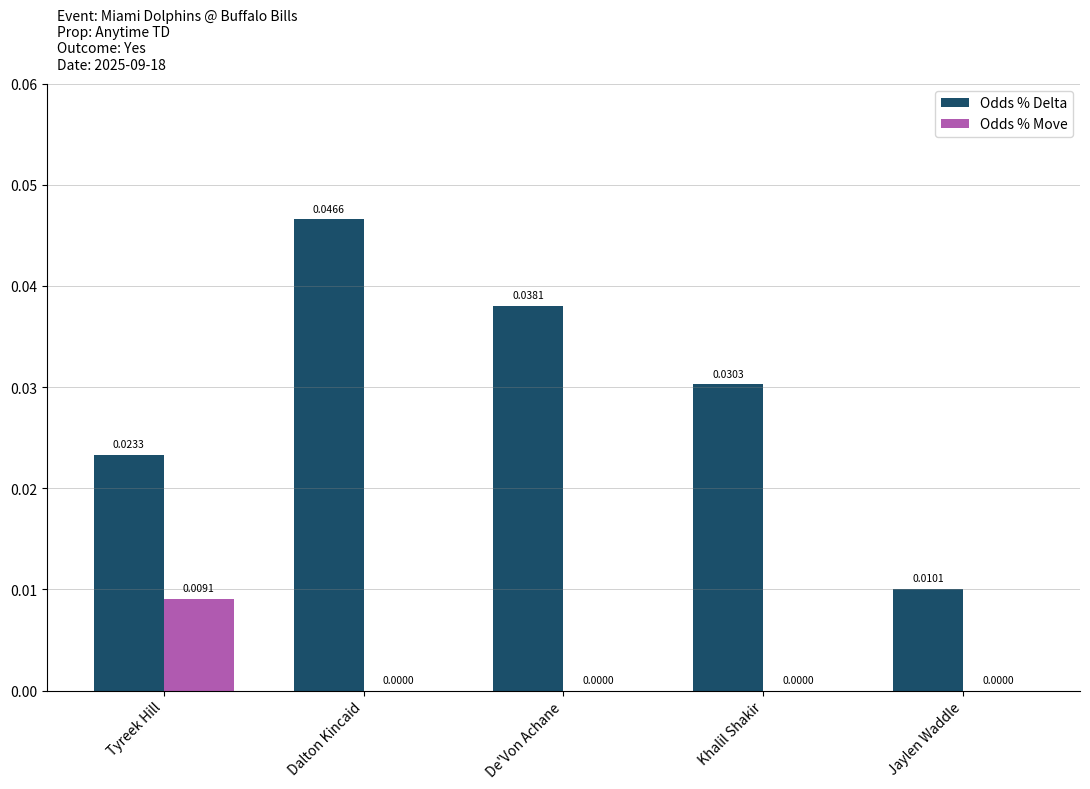

Which series changed the most between Dalton Kincaid and Jaylen Waddle?

Odds % Delta